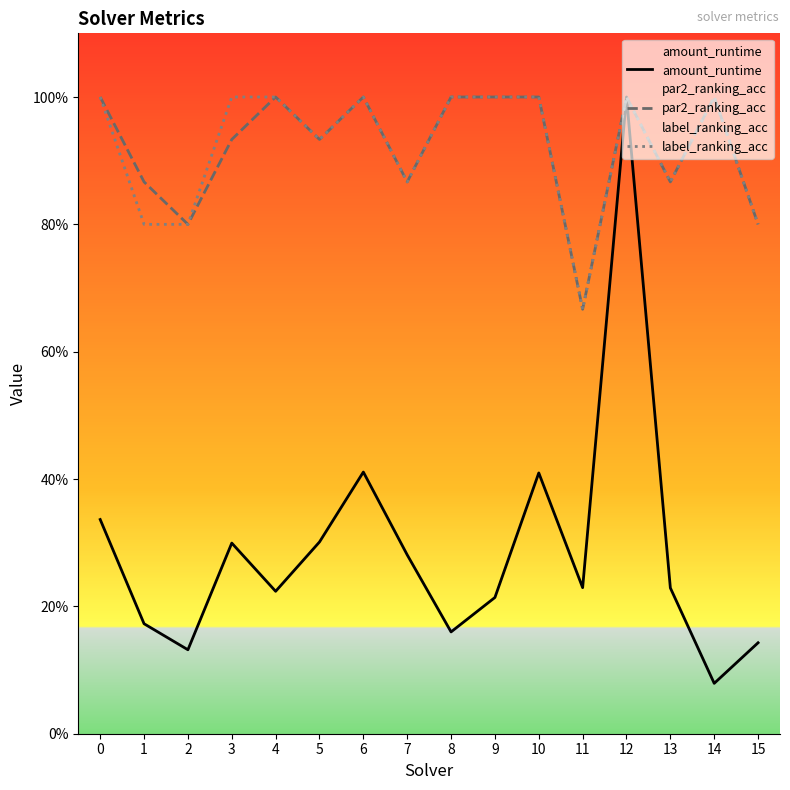

Which category has the highest value across all series?

12